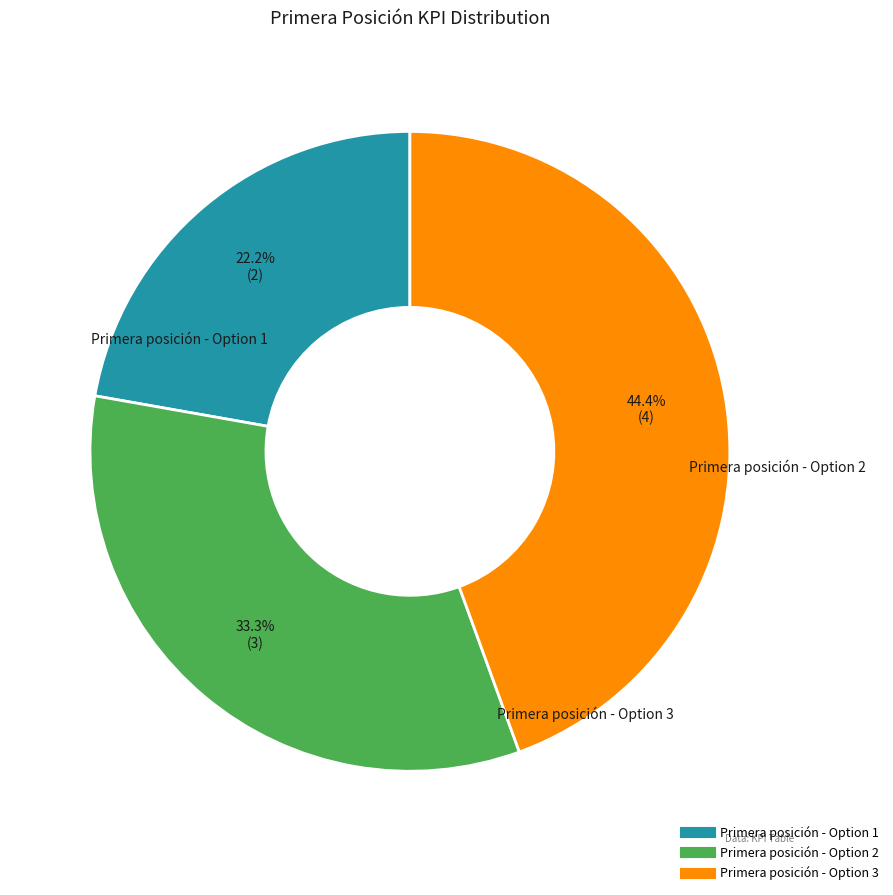

The Primera posición - Option 1 slice represents 22% of the pie. True or false?

True